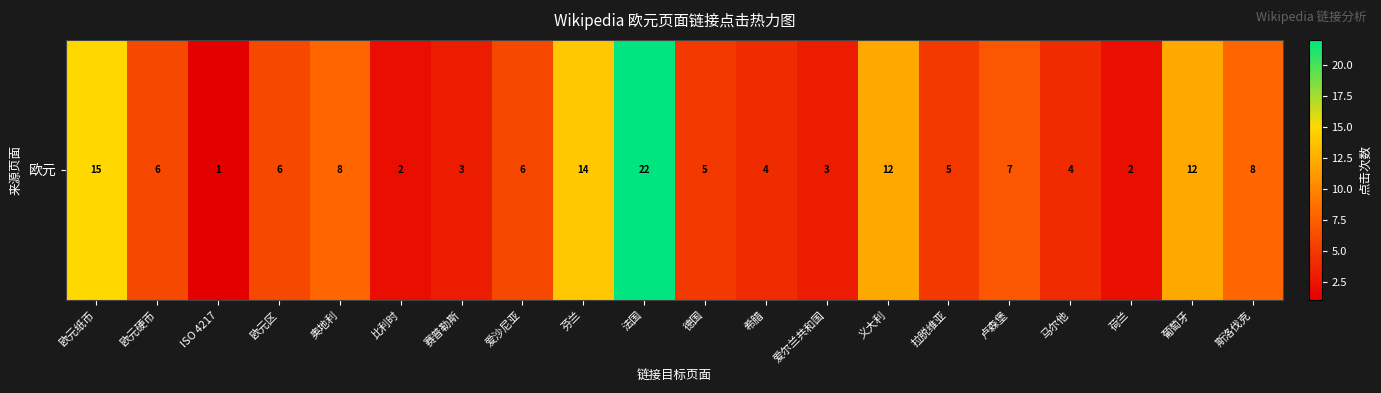

Reading left to right, transcribe all the data shown in this chart.

15	6	1	6	8	2	3	6	14	22	5	4	3	12	5	7	4	2	12	8